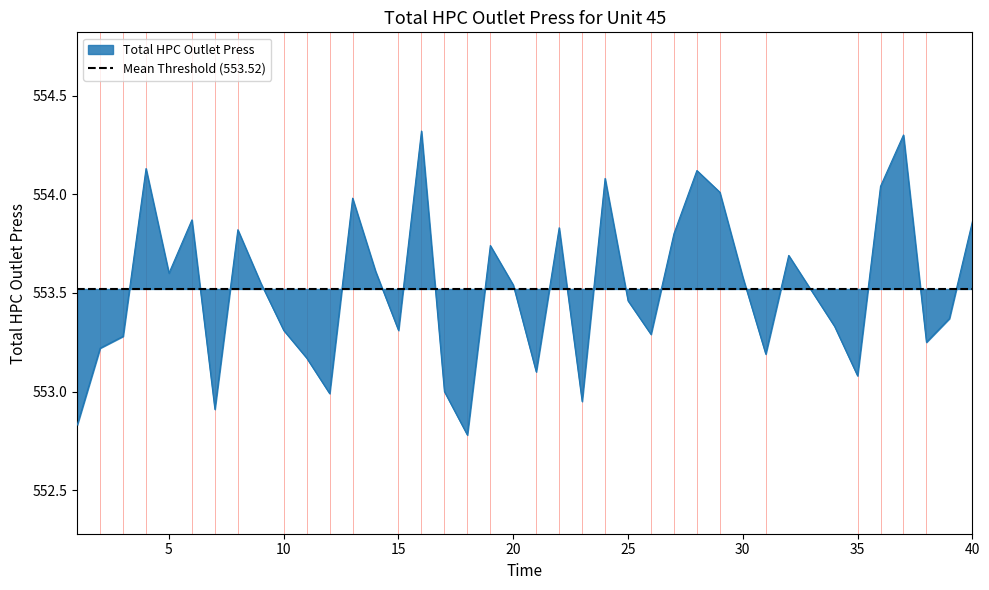

Where is the data nearest to the value 553?

17